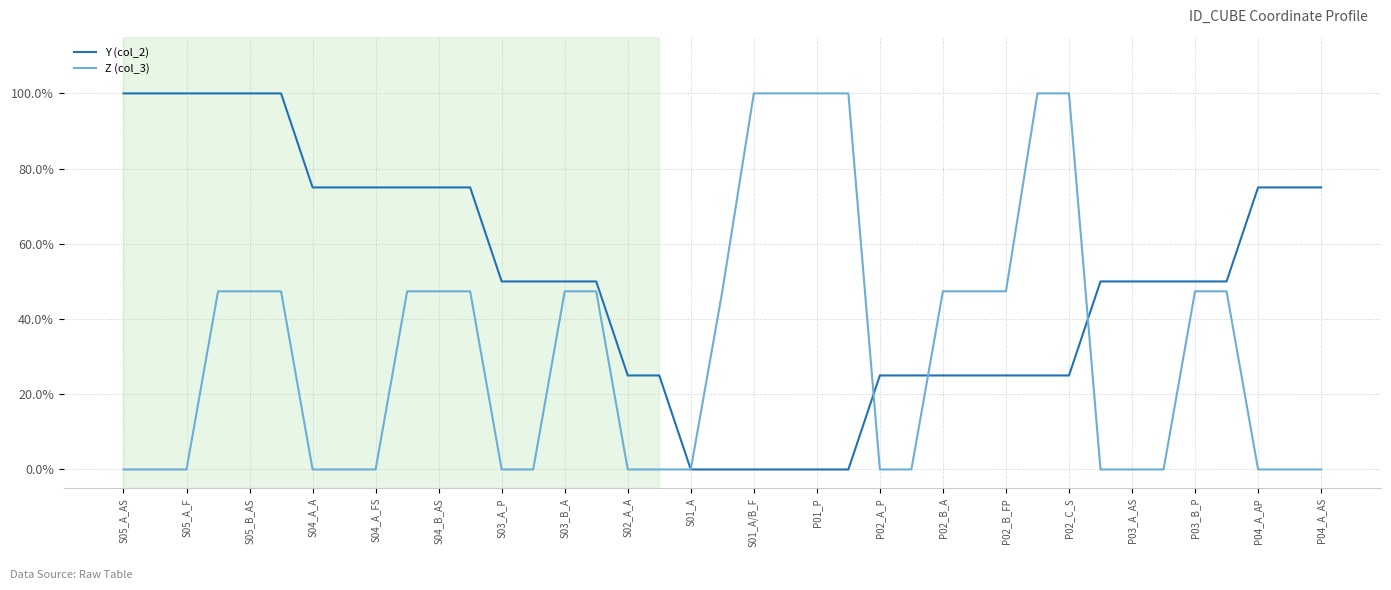

Is this an area chart (filled region under the line)?

No